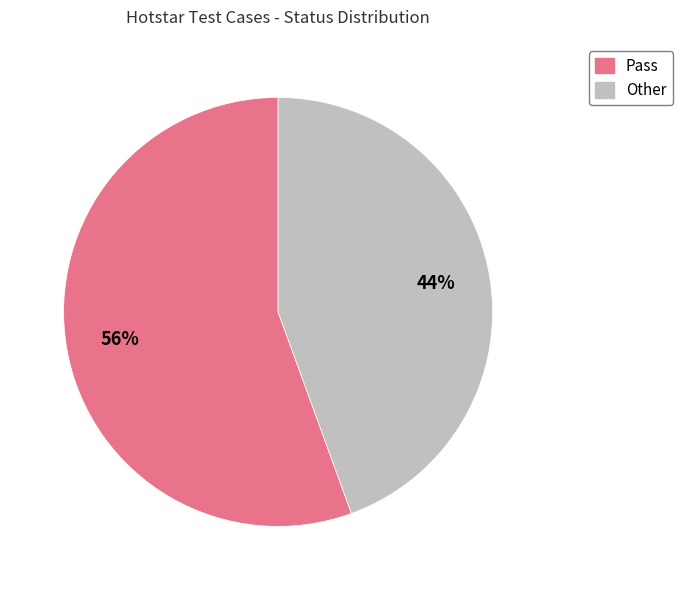

Is the sum of Pass and Other greater than half?

Yes